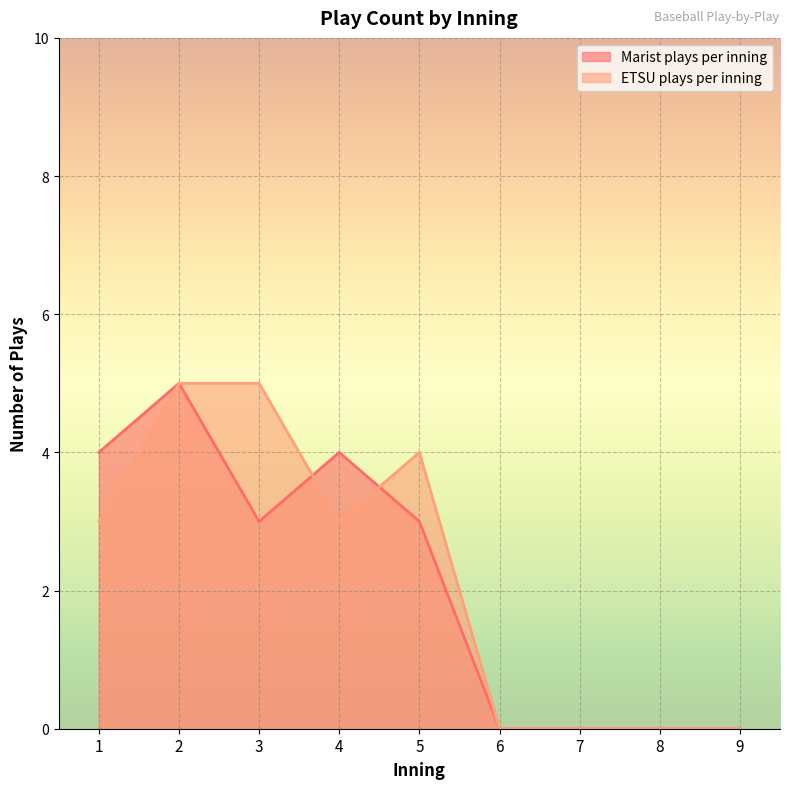

Where does the ETSU plays per inning series first go above 3?

2